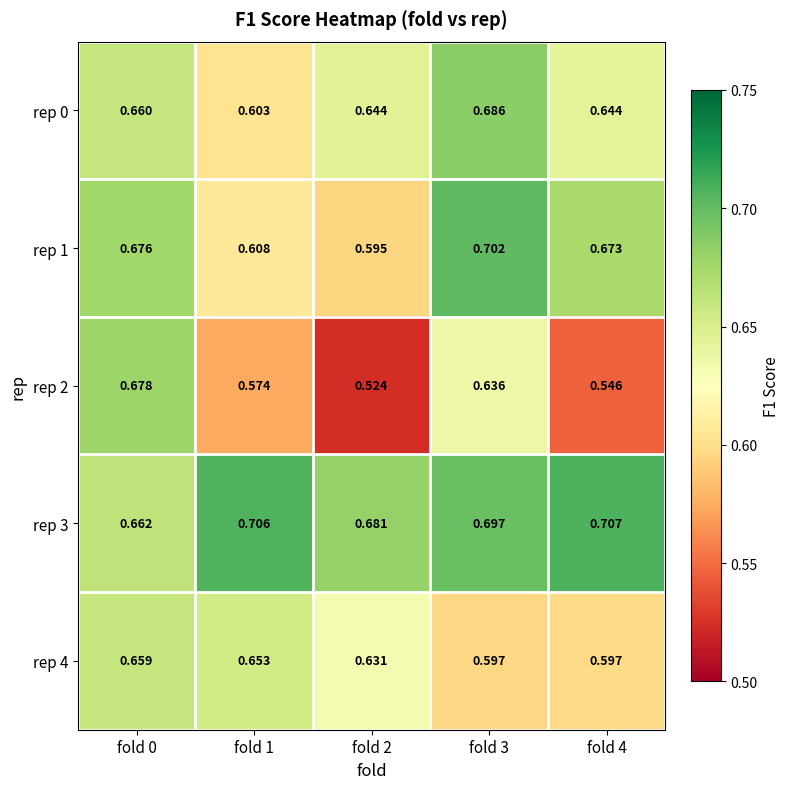

Which series changed the most between fold 1 and fold 3?

rep 1